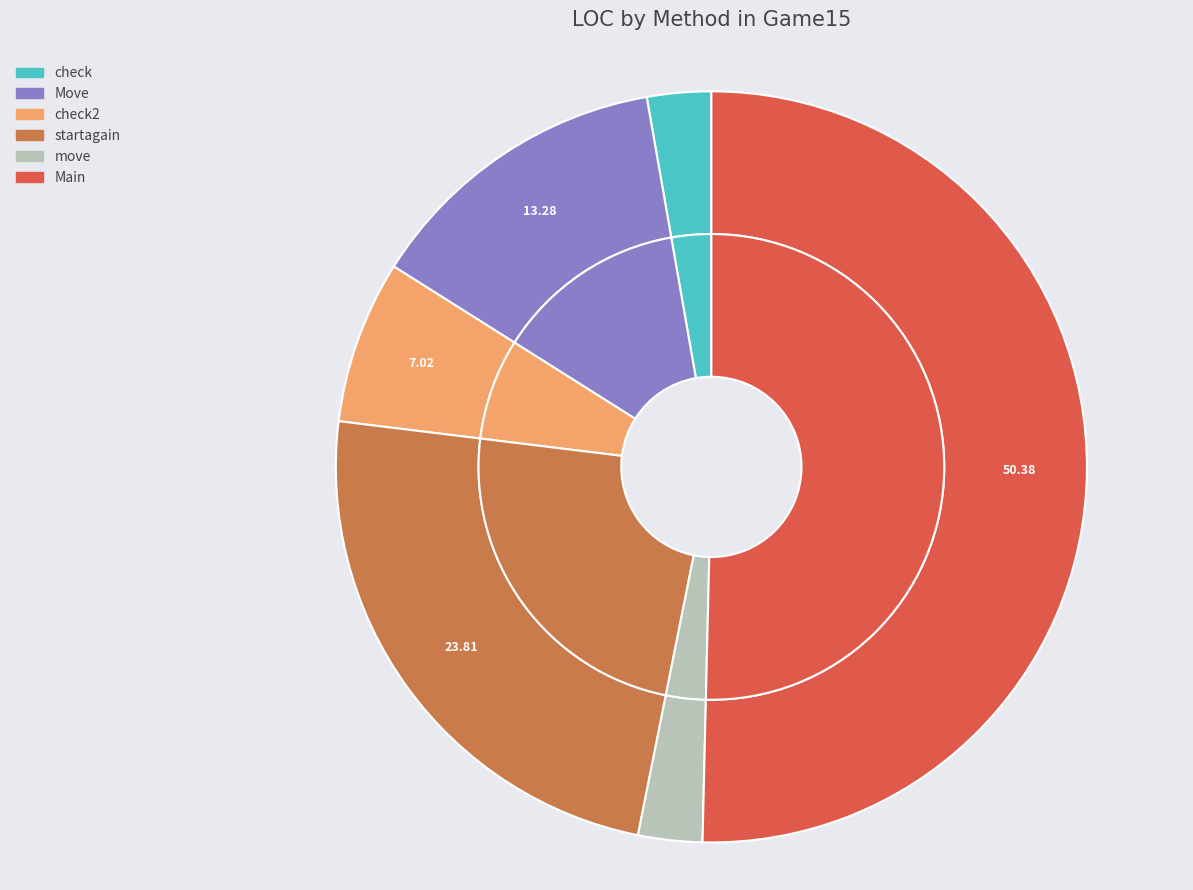

Which slice represents more than half of the pie?

Main